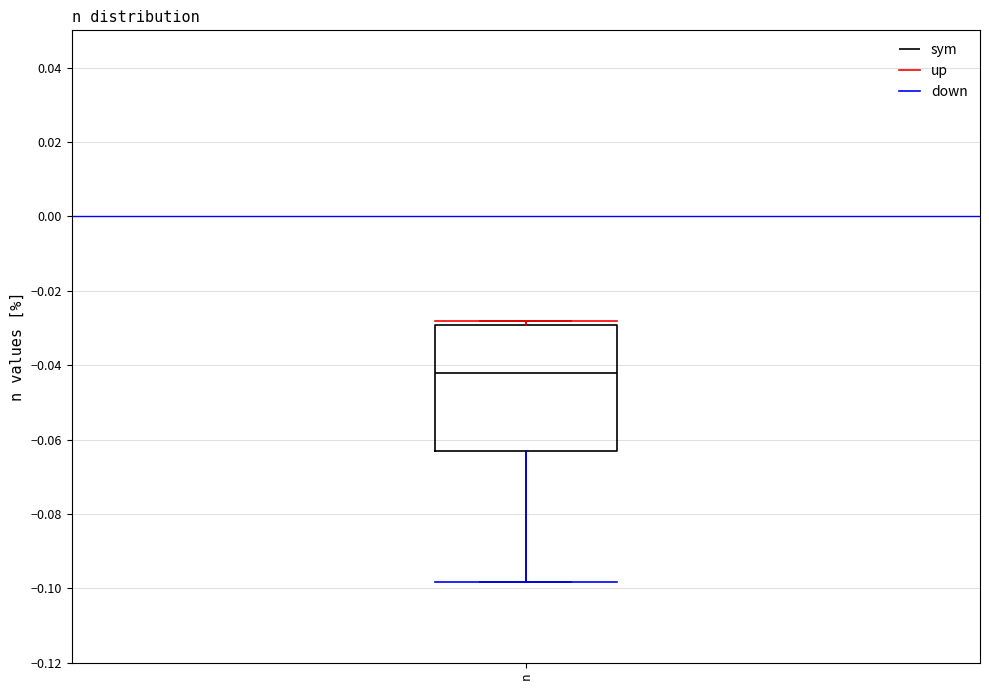

Where does the lower whisker of the box for n end on the y-axis? The values are not printed on the chart, so give them approximately, as read against the axis.

-0.098